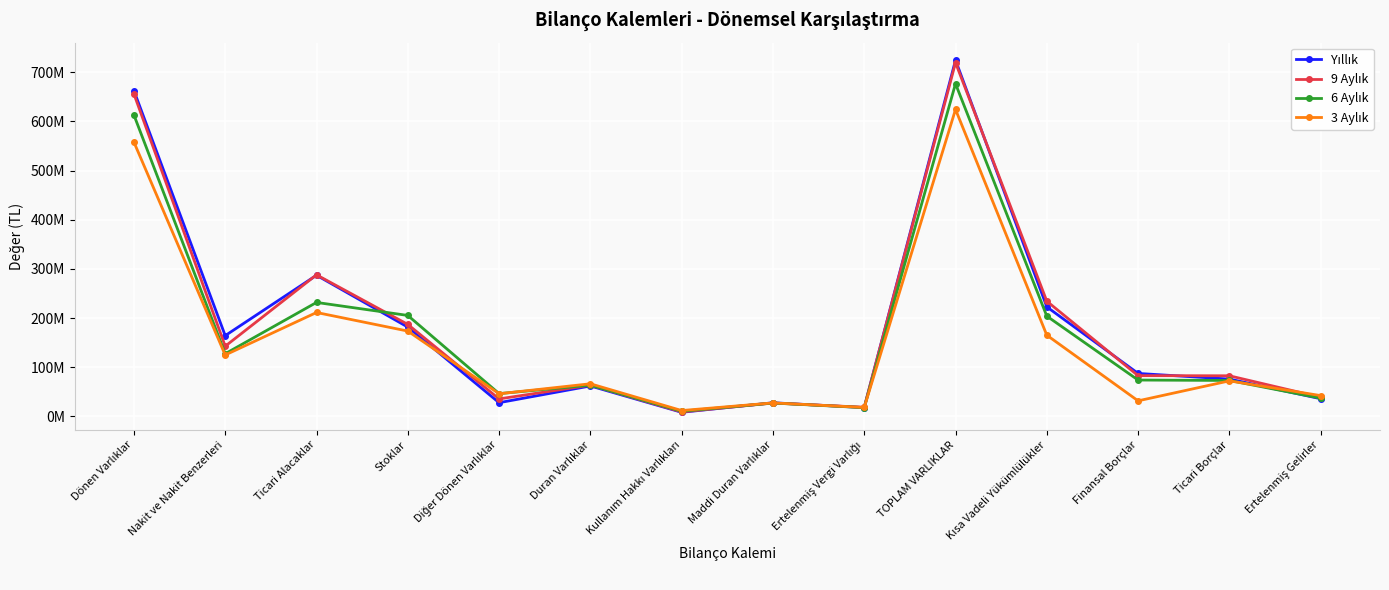

Reading left to right, extract all data points from this chart.

Yıllık: Dönen Varlıklar=662449724	Nakit ve Nakit Benzerleri=164362115	Ticari Alacaklar=287114360	Stoklar=181735254	Diğer Dönen Varlıklar=28002314	Duran Varlıklar=62027947	Kullanım Hakkı Varlıkları=8477342	Maddi Duran Varlıklar=27860098	Ertelenmiş Vergi Varlığı=18057458	TOPLAM VARLIKLAR=724477671	Kısa Vadeli Yükümlülükler=222864763	Finansal Borçlar=87504435	Ticari Borçlar=76005558	Ertelenmiş Gelirler=36056027
9 Aylık: Dönen Varlıklar=655805559	Nakit ve Nakit Benzerleri=142845002	Ticari Alacaklar=288032341	Stoklar=187177935	Diğer Dönen Varlıklar=35694523	Duran Varlıklar=63732771	Kullanım Hakkı Varlıkları=9249833	Maddi Duran Varlıklar=27272327	Ertelenmiş Vergi Varlığı=18709067	TOPLAM VARLIKLAR=719538330	Kısa Vadeli Yükümlülükler=234387568	Finansal Borçlar=82987461	Ticari Borçlar=82716657	Ertelenmiş Gelirler=39049814
6 Aylık: Dönen Varlıklar=612962315	Nakit ve Nakit Benzerleri=127541060	Ticari Alacaklar=231870610	Stoklar=205415573	Diğer Dönen Varlıklar=46444953	Duran Varlıklar=63647459	Kullanım Hakkı Varlıkları=10606028	Maddi Duran Varlıklar=27292037	Ertelenmiş Vergi Varlığı=17911419	TOPLAM VARLIKLAR=676609774	Kısa Vadeli Yükümlülükler=204040945	Finansal Borçlar=74045722	Ticari Borçlar=73199742	Ertelenmiş Gelirler=37101515
3 Aylık: Dönen Varlıklar=557846323	Nakit ve Nakit Benzerleri=125004411	Ticari Alacaklar=211419671	Stoklar=173622671	Diğer Dönen Varlıklar=46147881	Duran Varlıklar=66468202	Kullanım Hakkı Varlıkları=12028634	Maddi Duran Varlıklar=27566431	Ertelenmiş Vergi Varlığı=18300074	TOPLAM VARLIKLAR=624314525	Kısa Vadeli Yükümlülükler=165300581	Finansal Borçlar=31766496	Ticari Borçlar=72361200	Ertelenmiş Gelirler=42423824